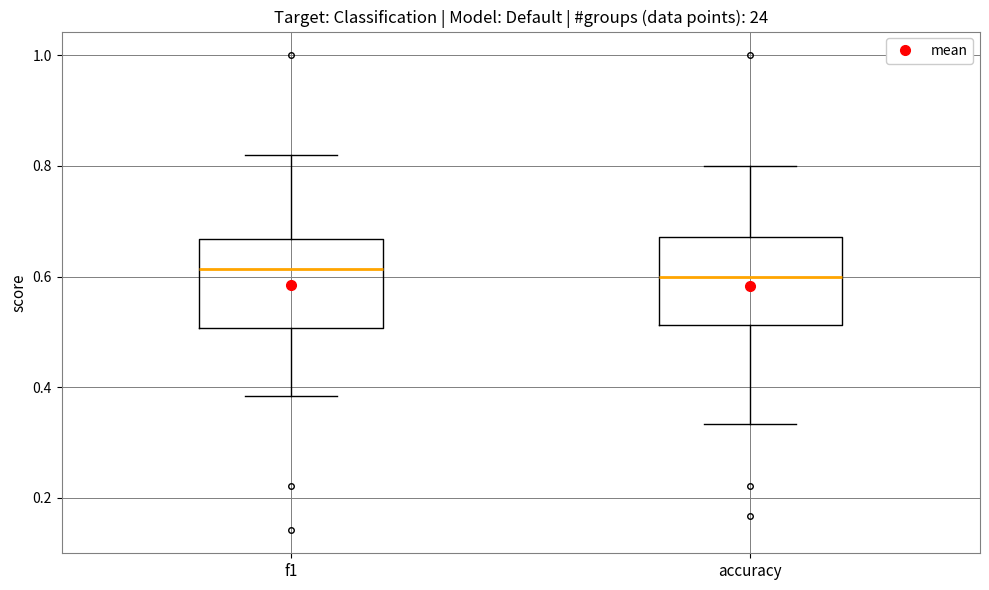

Reading left to right, read every box against the y-axis: the position of its median line, the range the box covers, and the ends of its whiskers. The values are not printed on the chart, so give them approximately, as read against the axis.

f1: median 0.62, box 0.50 to 0.66, whiskers 0.38 to 0.82
accuracy: median 0.60, box 0.52 to 0.68, whiskers 0.34 to 0.80